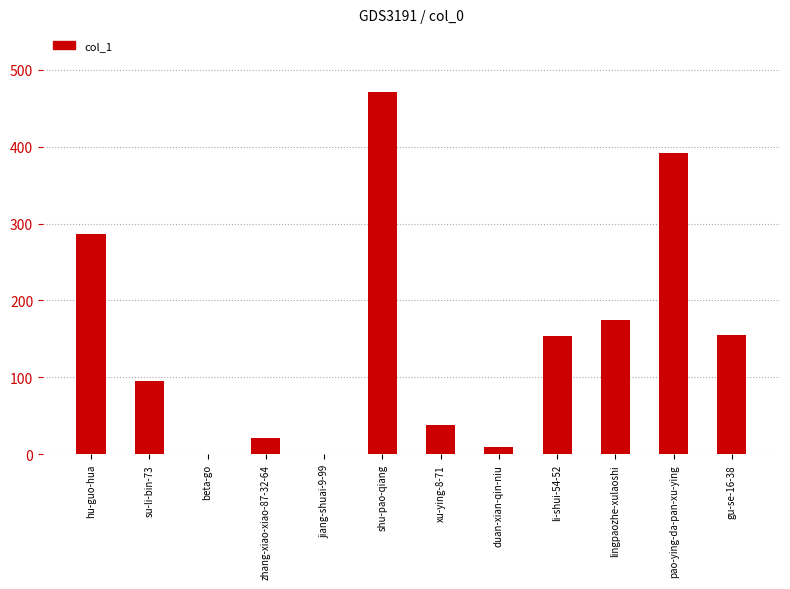

The value at pao-ying-da-pan-xu-ying is 514. True or false?

False